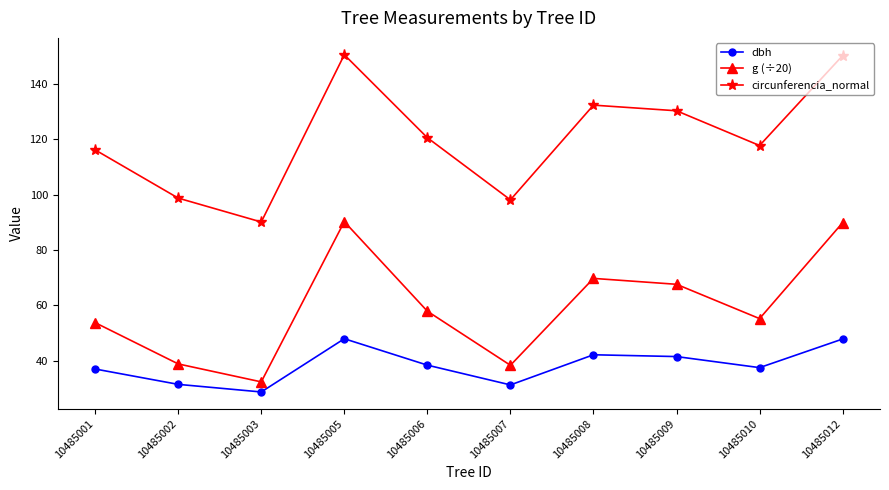

What is the average value of the circunferencia_normal series?

120.6